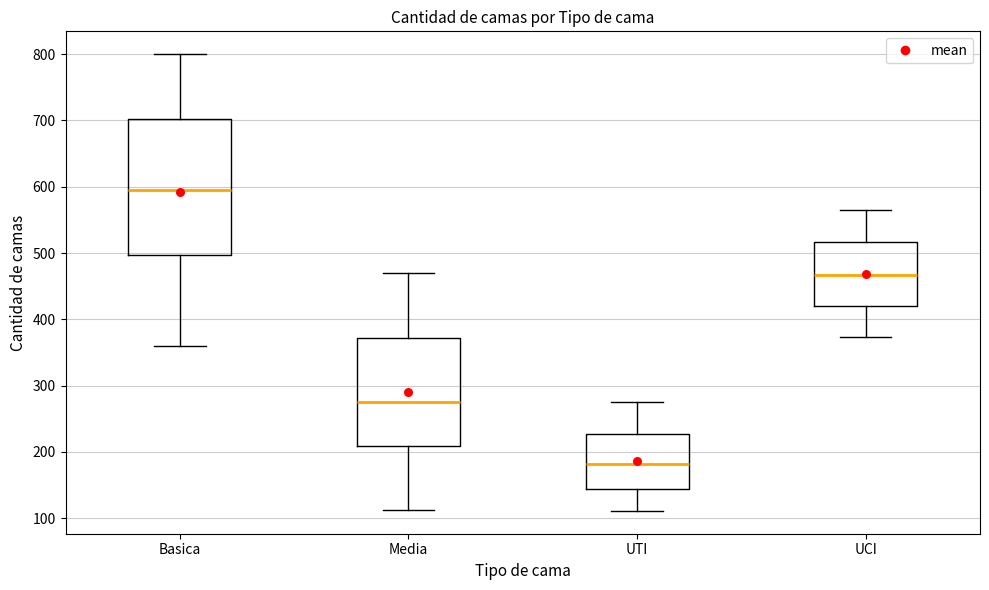

Which box is the tallest, from its lower edge to its upper edge?

Basica